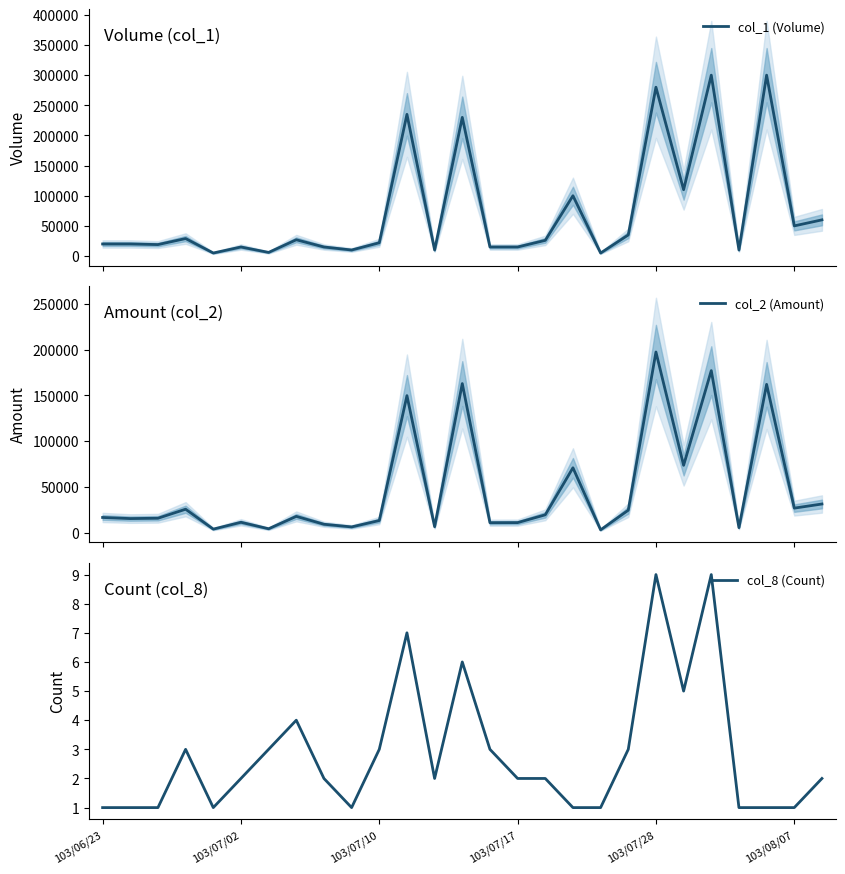

At 23, list the series in order from largest to smallest.

col_1 (Volume), col_2 (Amount), col_8 (Count)